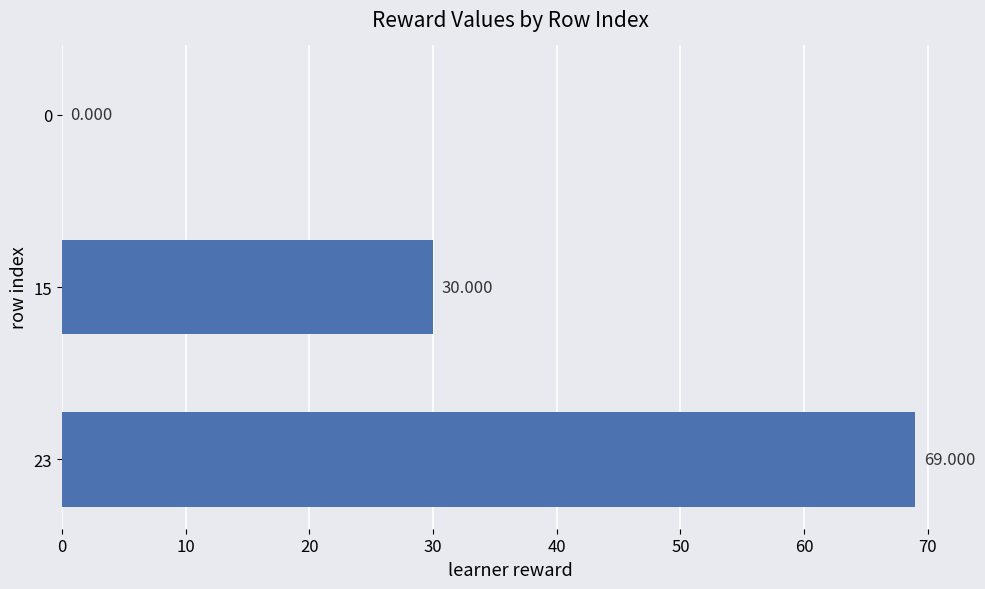

Are the bars horizontal?

Yes